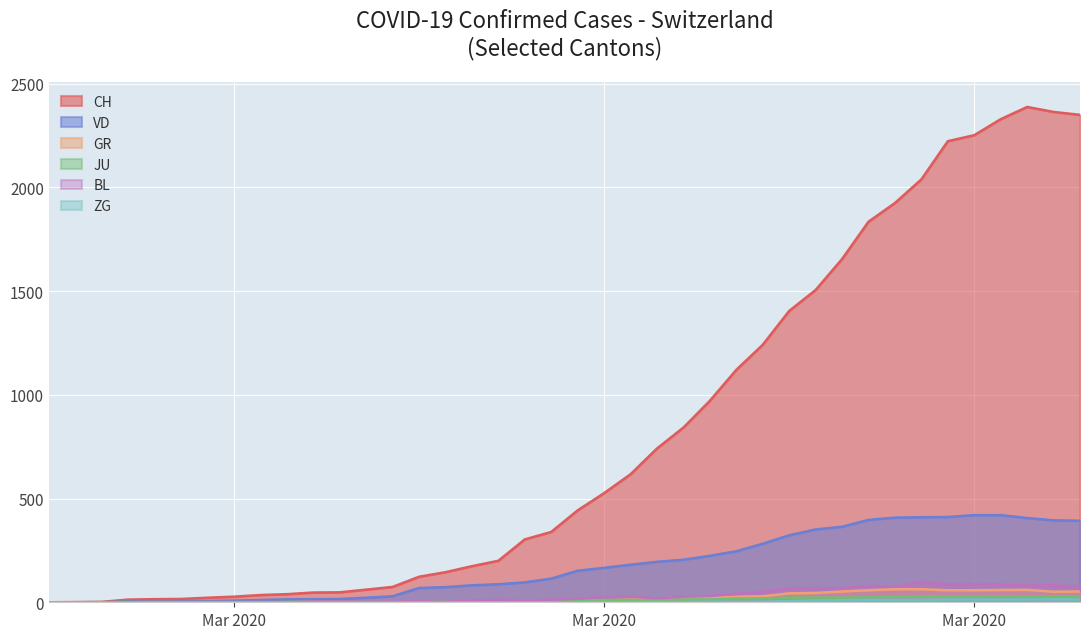

Between 2020-03-12 and 2020-03-27, which series saw the biggest shift?

CH